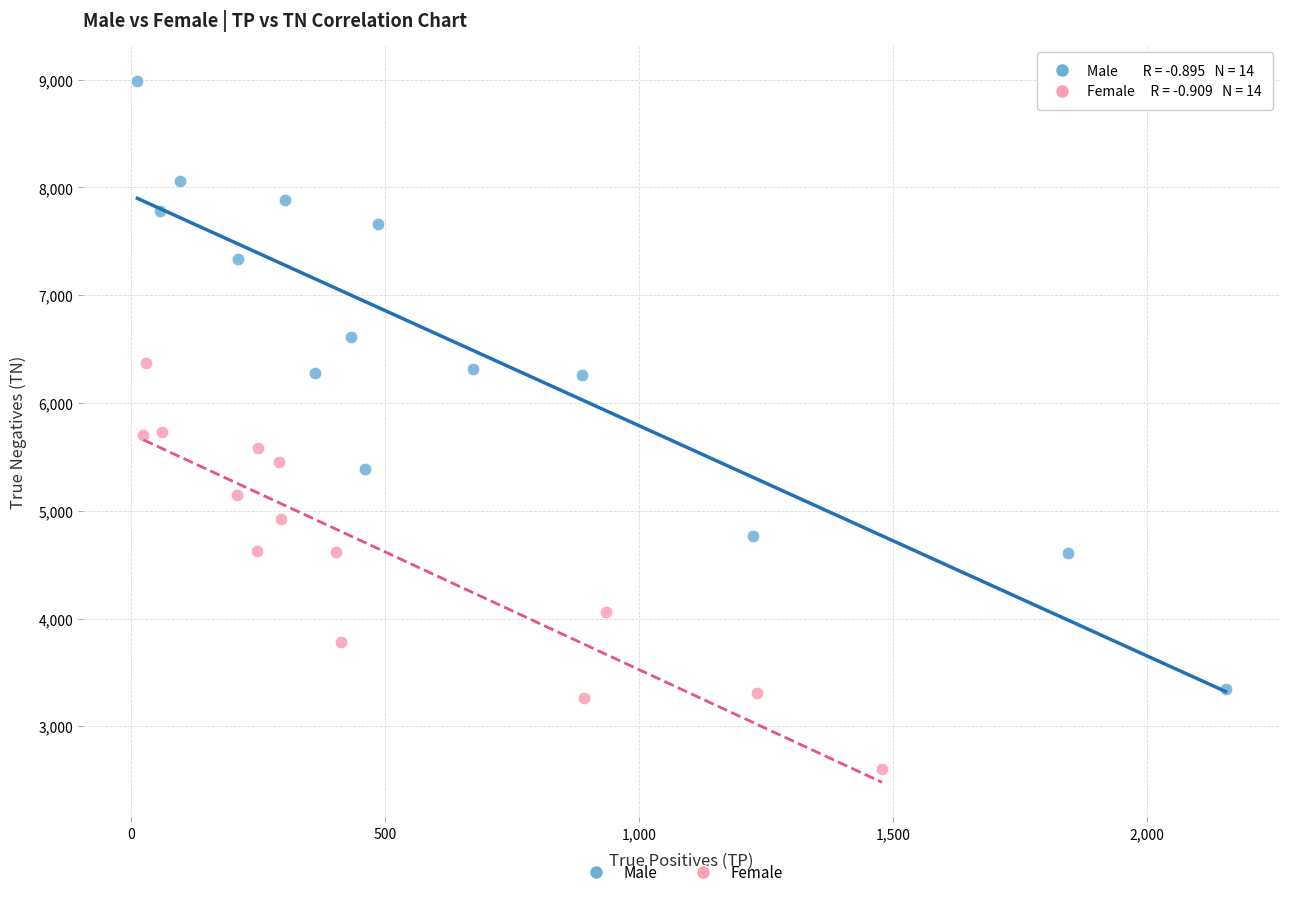

Which series contains the highest Y value?

Male